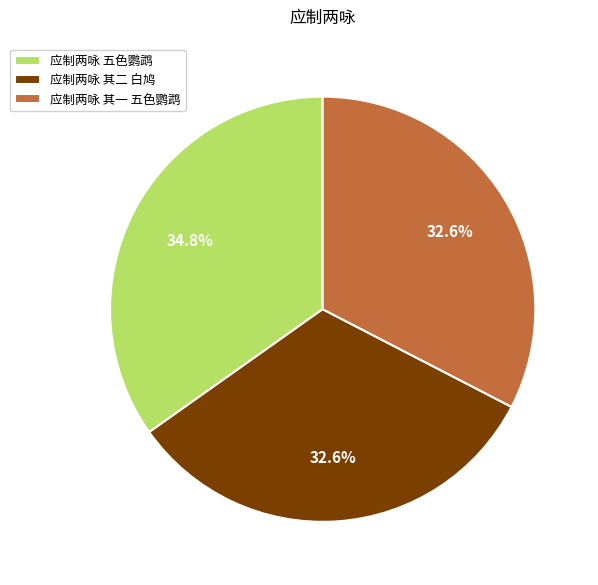

To the nearest percent, what portion does 应制两咏 五色鹦鹉 represent?

35%